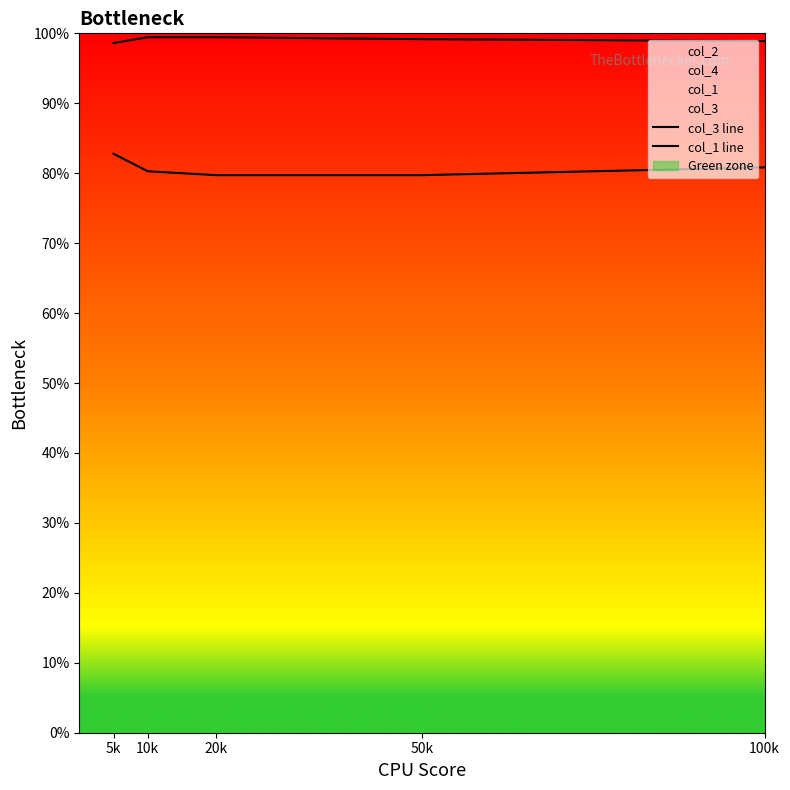

Which series has the largest range (max minus min)?

col_1 line